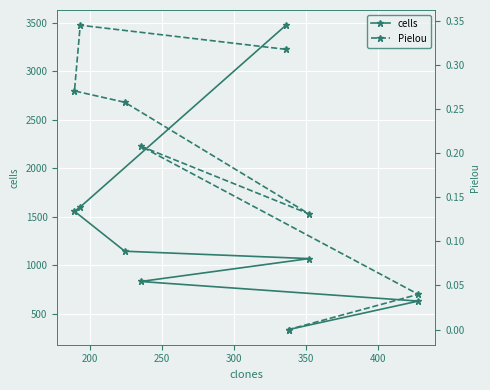

True or false: Pielou and cells intersect in this chart.

False